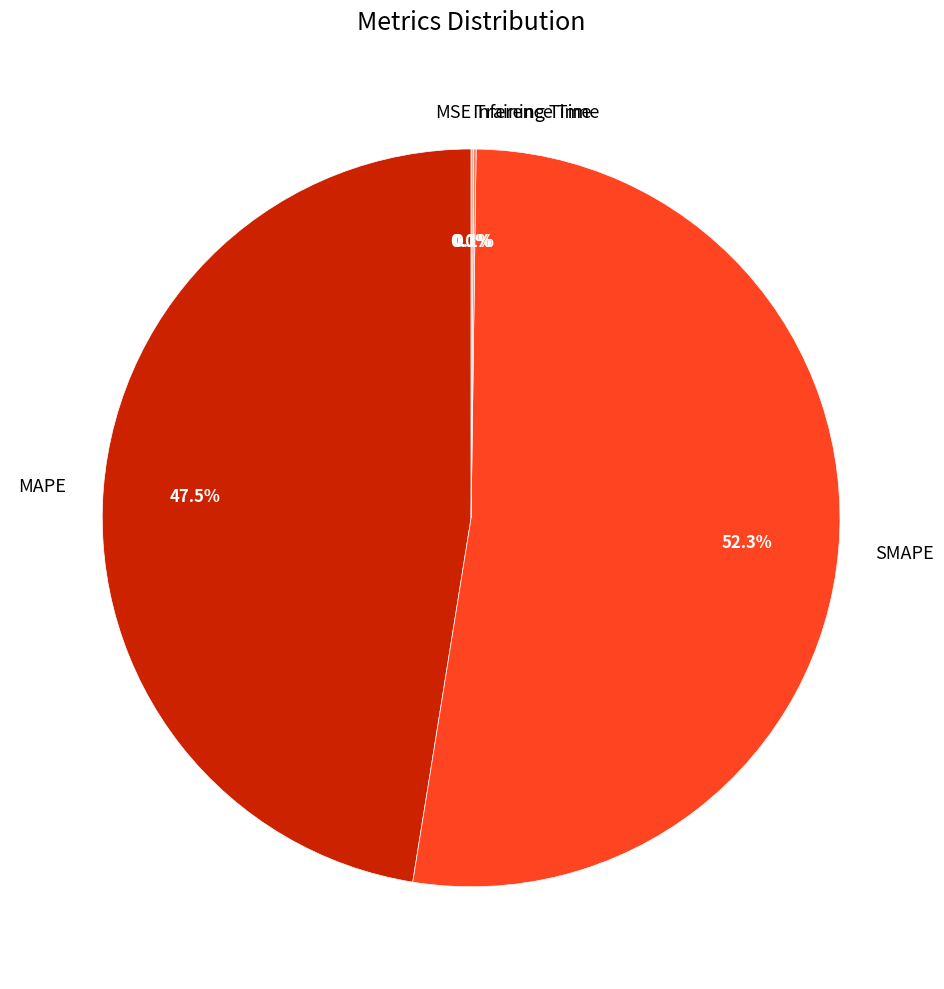

Which slice represents more than half of the pie?

SMAPE